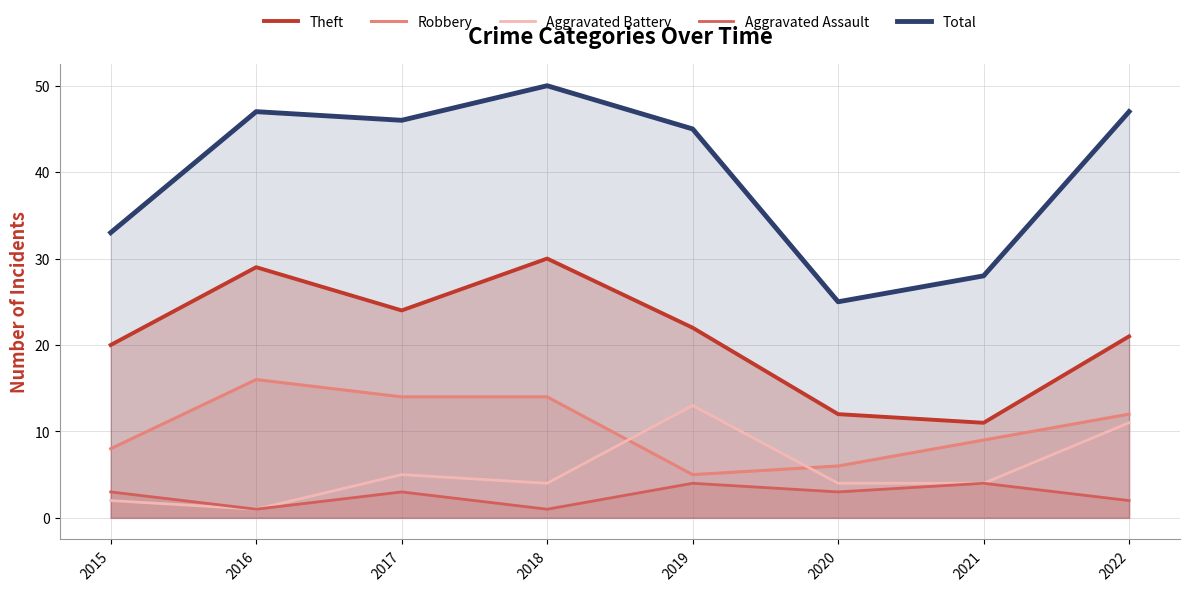

At 2022, list the series in order from largest to smallest.

Total, Theft, Robbery, Aggravated Battery, Aggravated Assault